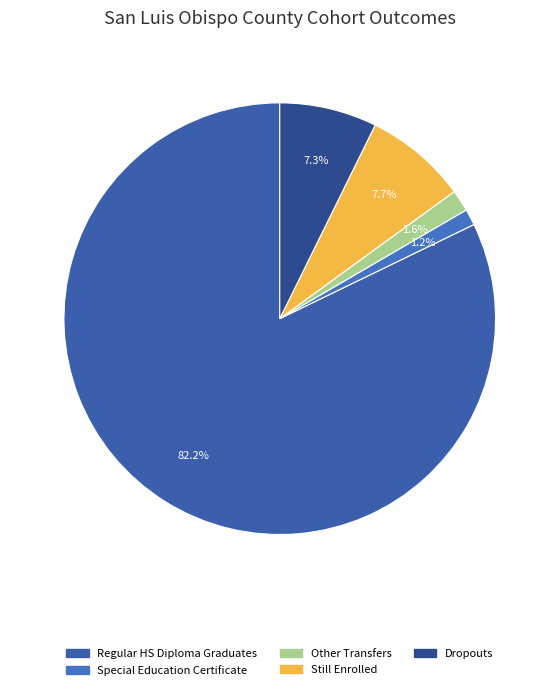

Count the number of slices in the pie.

5